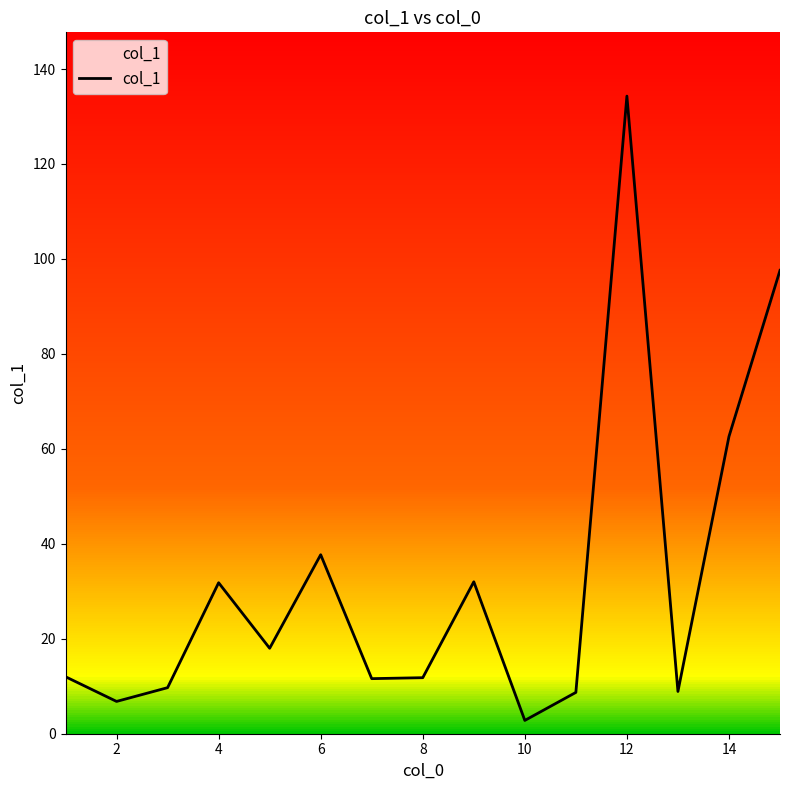

Where is col_1 nearest to the value 68?

14